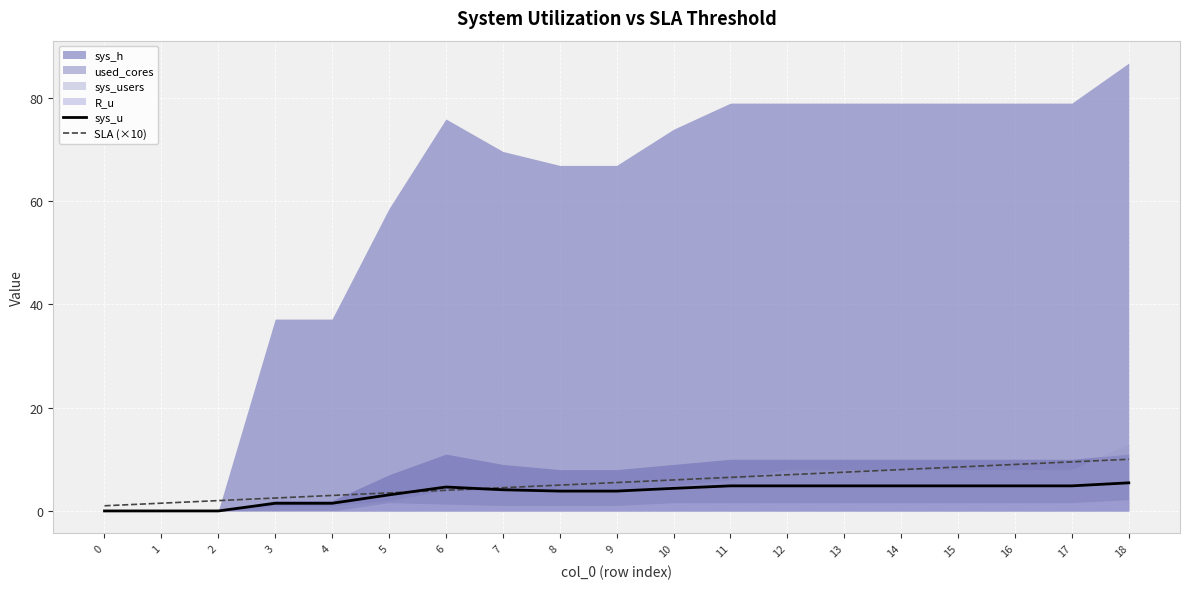

True or false: SLA (×10) has a value of 14.4 at 15.

False